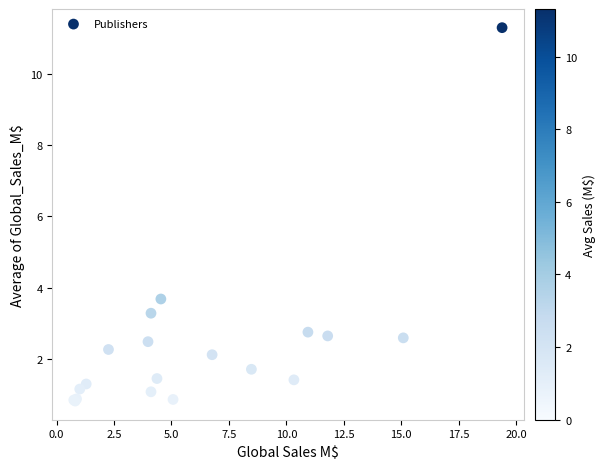

What Y value in the scatter plot is closest to 6?

3.7